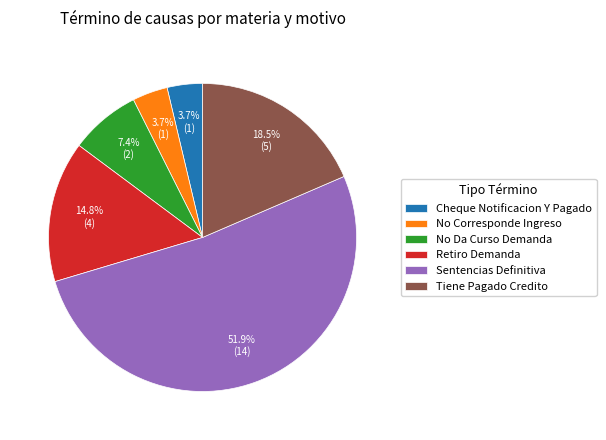

Is it true that No Corresponde Ingreso is 11% of the pie?

False